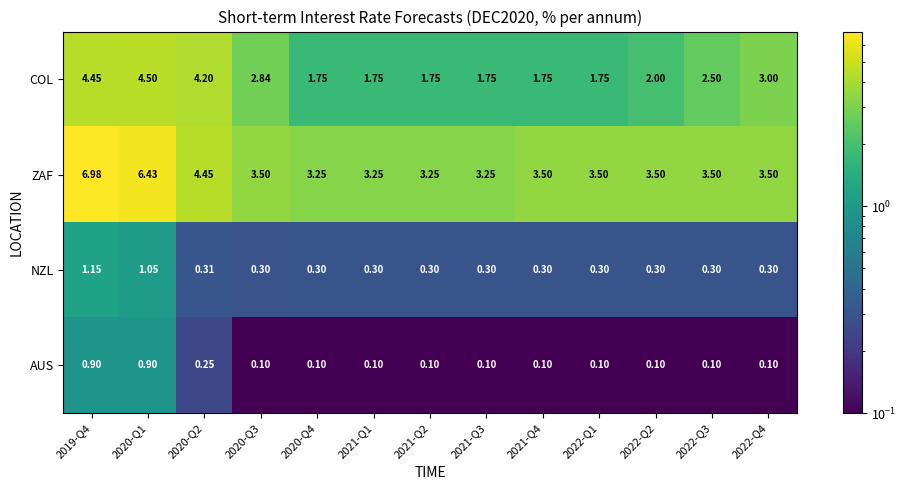

At how many categories does at least one series exceed 4?

3